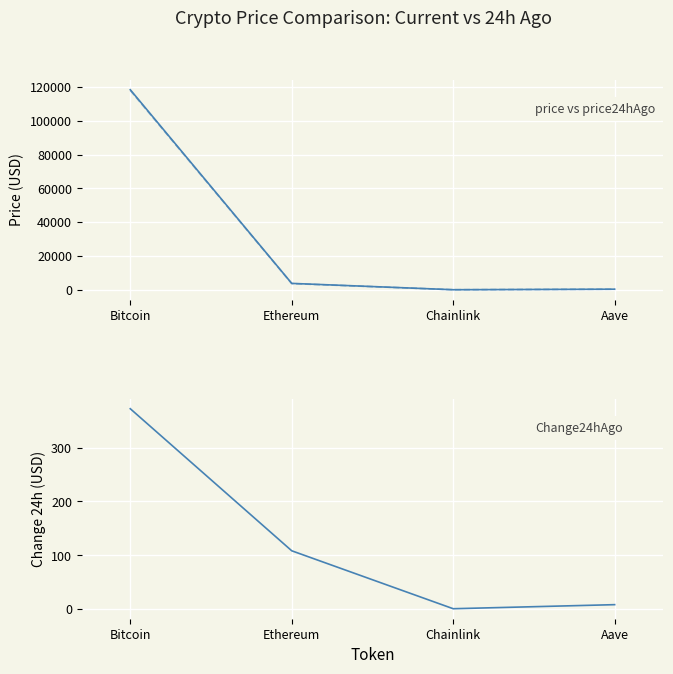

Between Bitcoin and Aave, which series saw the biggest shift?

price